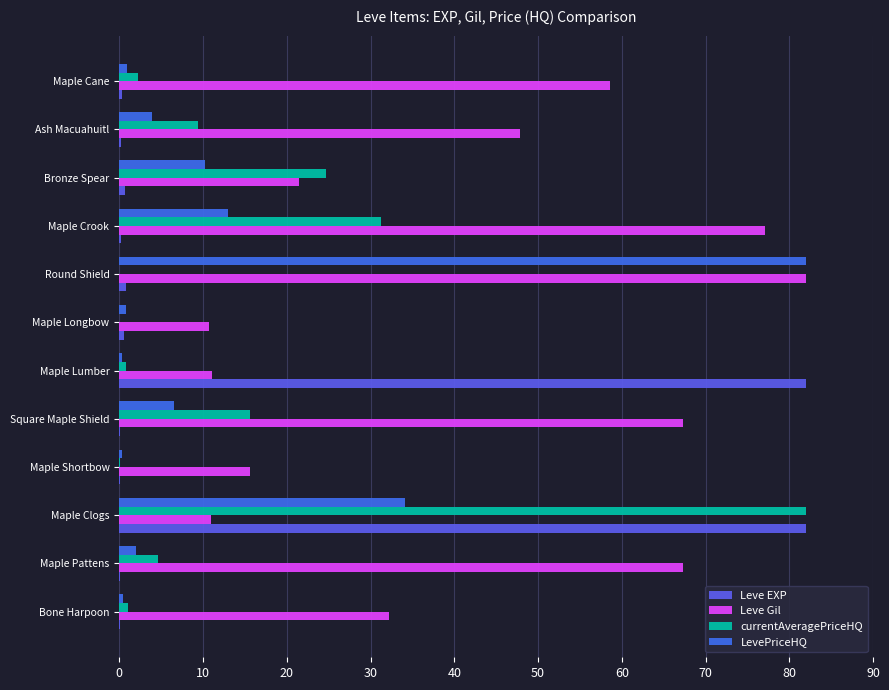

What is the minimum value for Leve Gil?

10.7